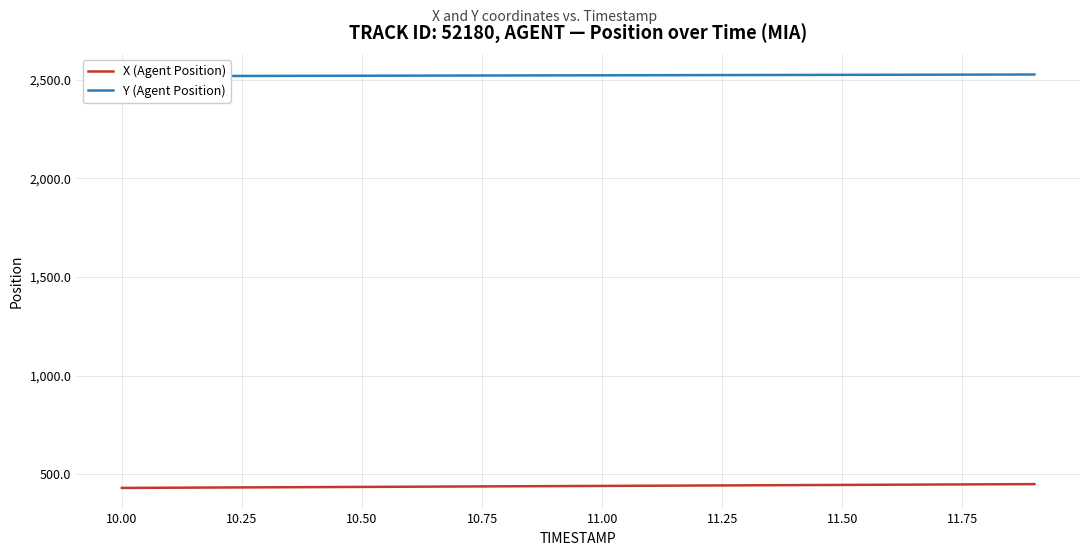

True or false: X (Agent Position) has more than 0 interior local peaks.

False